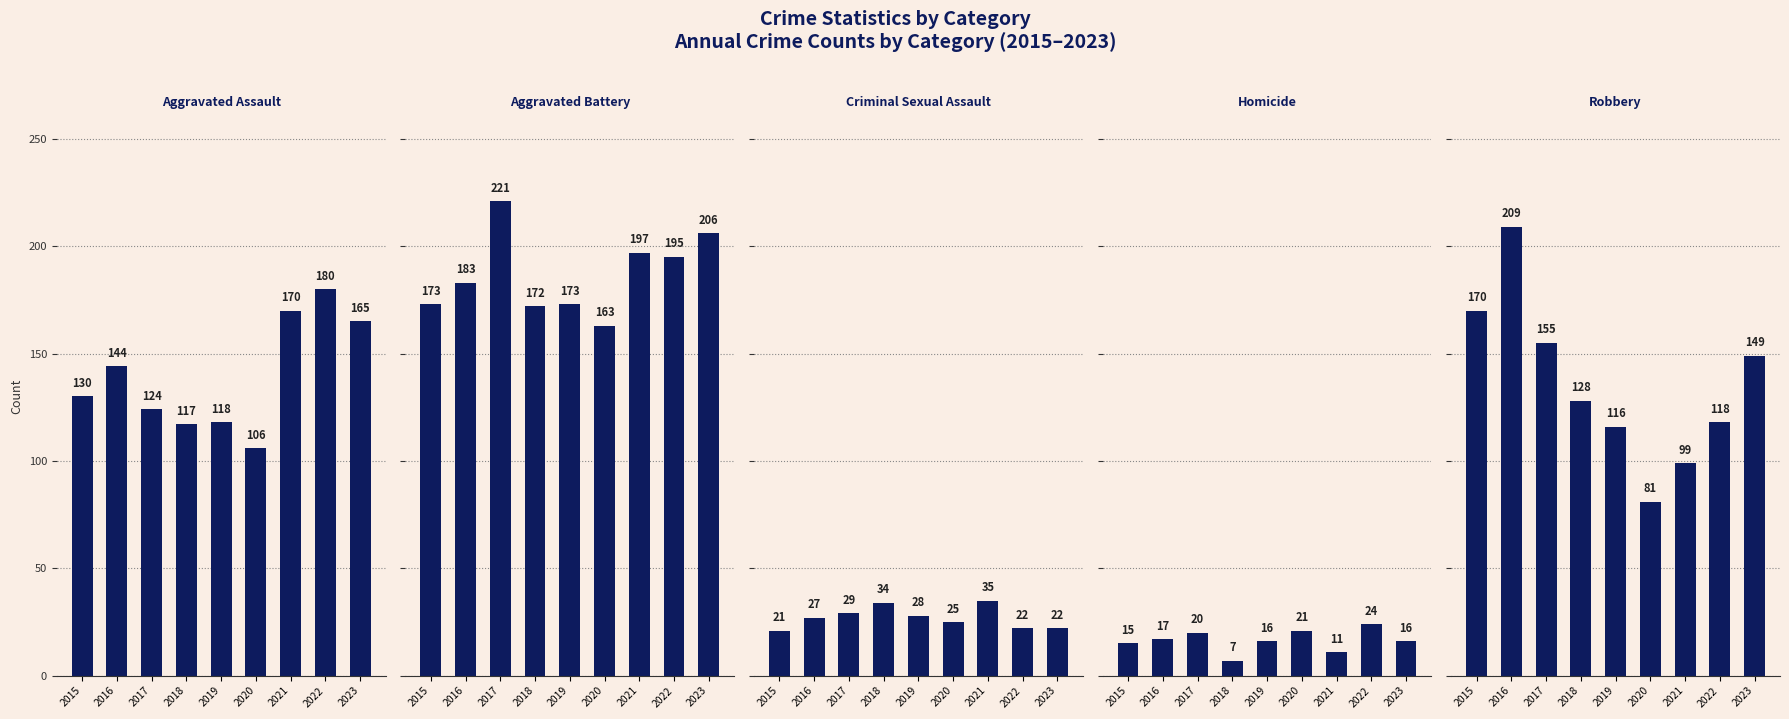

How many bars are there in each group?

5